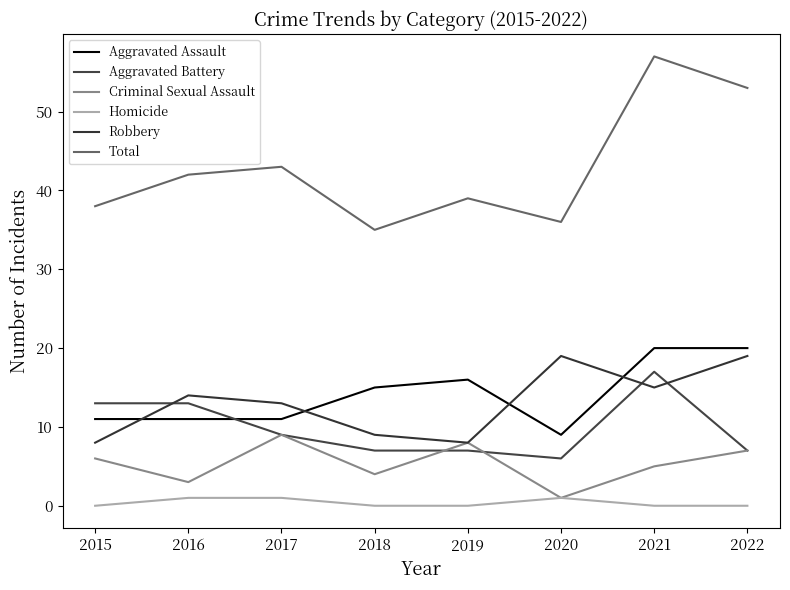

At how many categories does at least one series exceed 9?

8